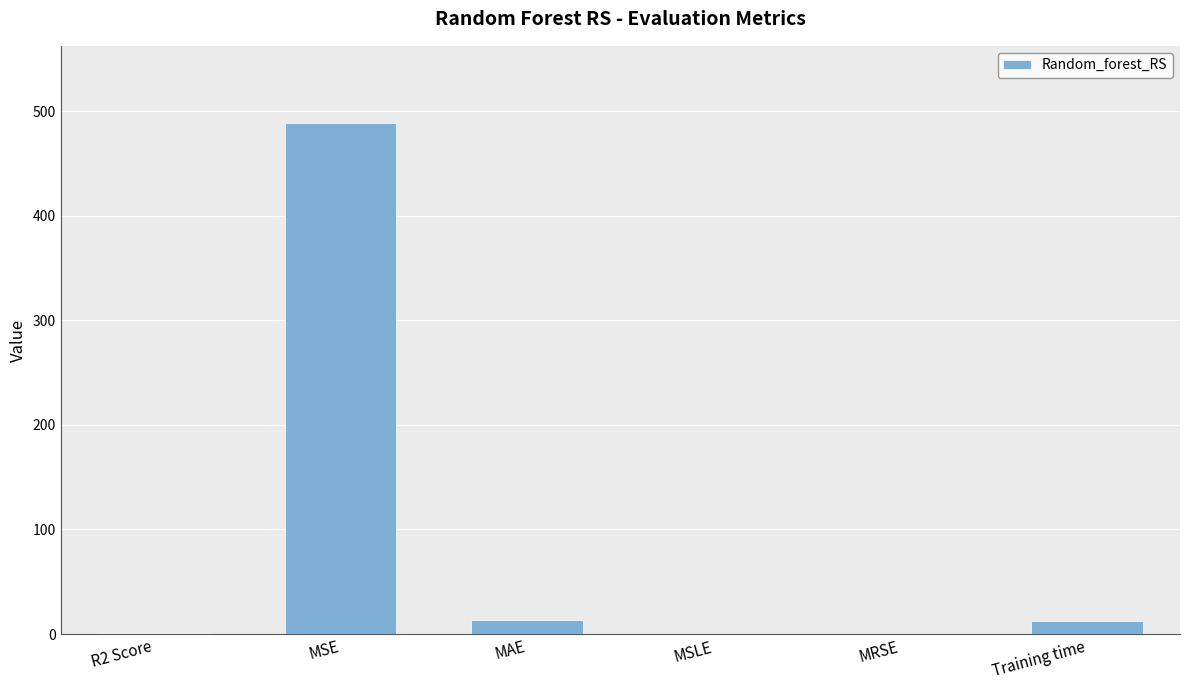

How many series are shown in this chart?

1